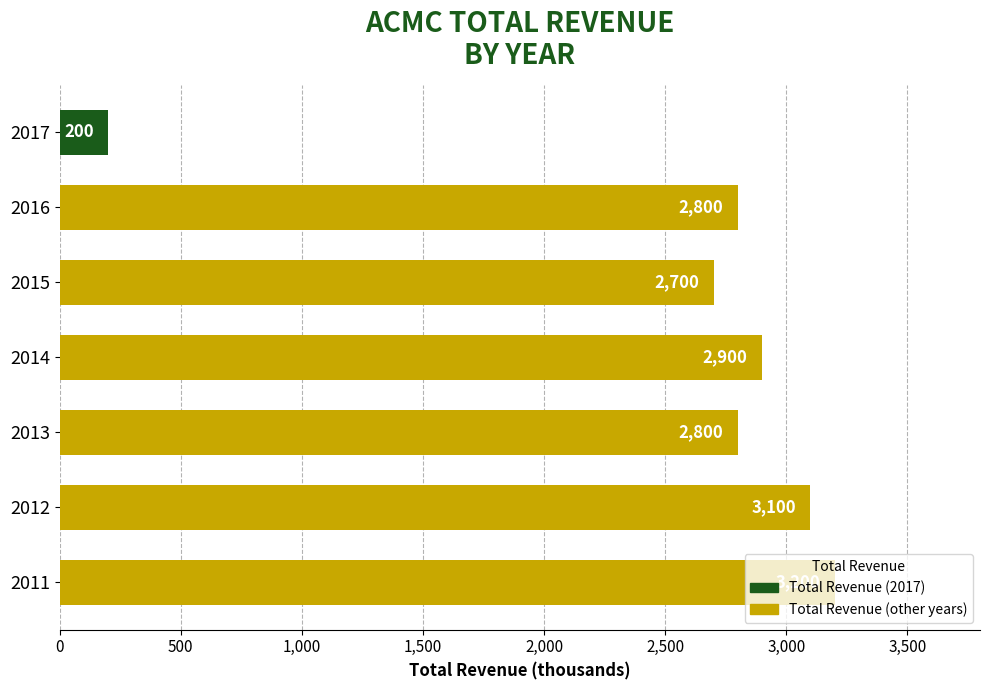

Which has a higher value, 2011 or 2012?

2011